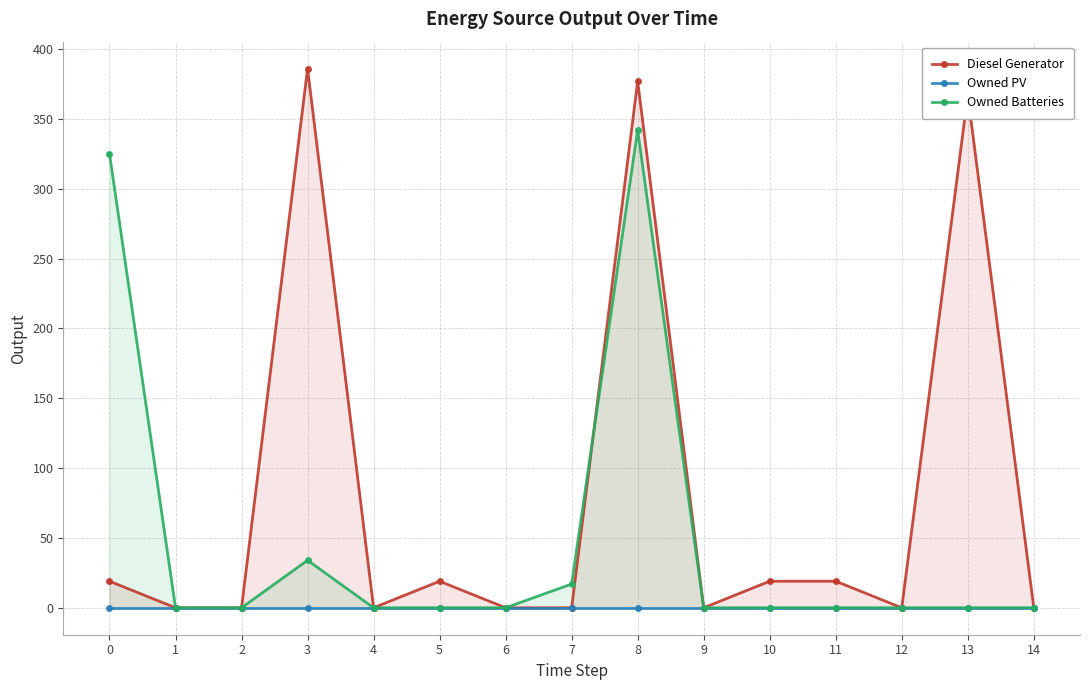

Between 2 and 9, which is larger?

2